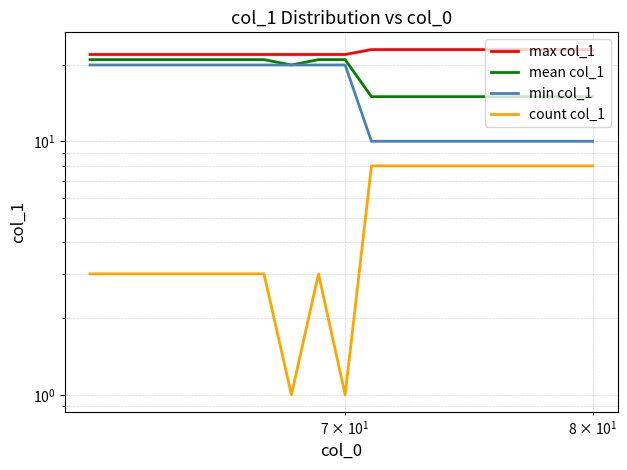

At how many categories does at least one series exceed 8?

20